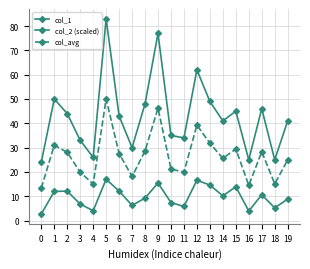

Is it true that col_2 (scaled) equals 18.3 at 17?

False